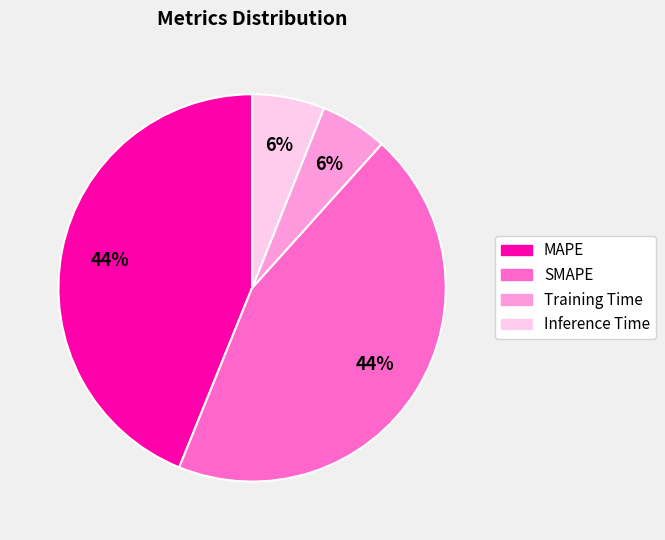

Combined, do Inference Time and Training Time account for over 50%?

No